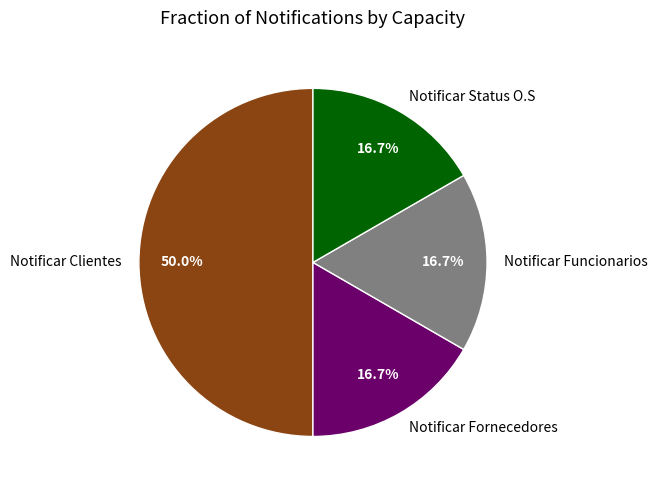

What is the largest slice in the pie chart?

Notificar Clientes